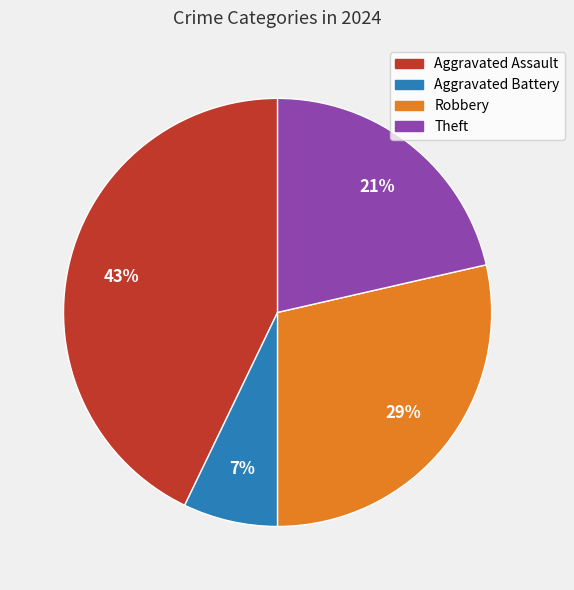

What is the ratio of the value at Aggravated Assault to the value at Theft?

2.0